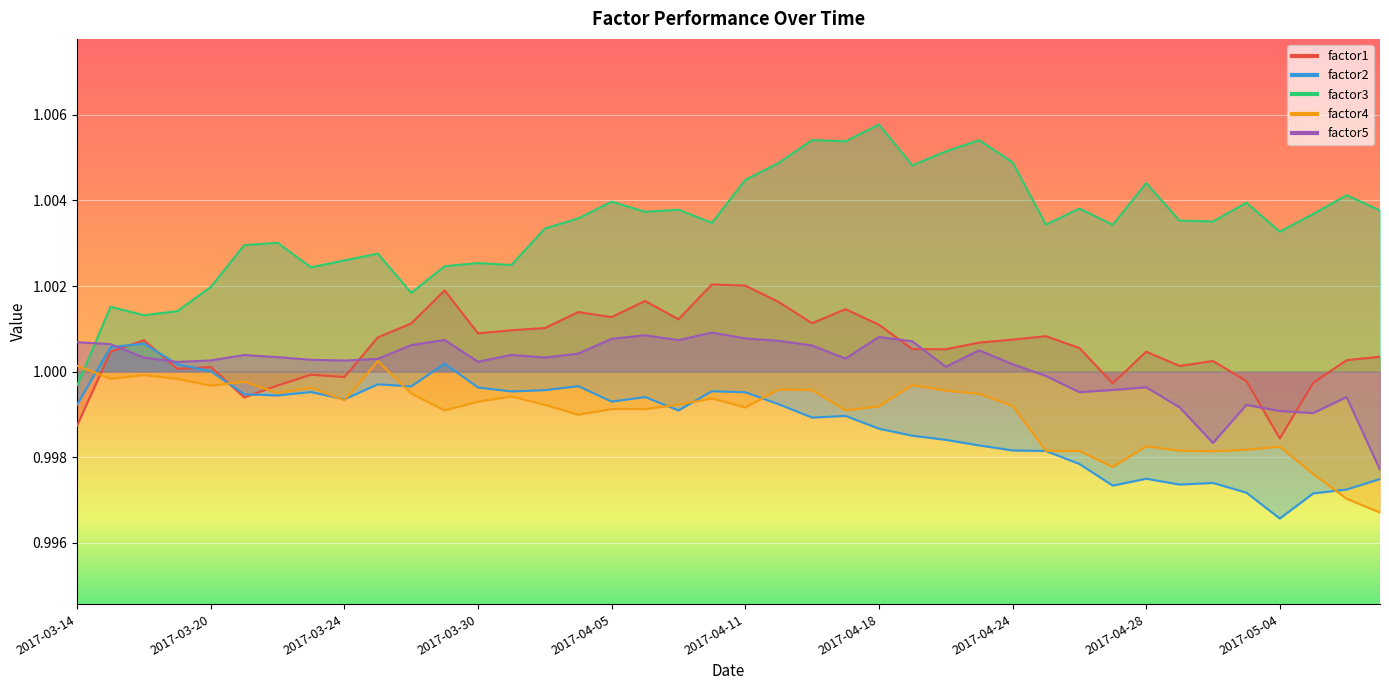

How many intersections are there between factor4 and factor1?

3